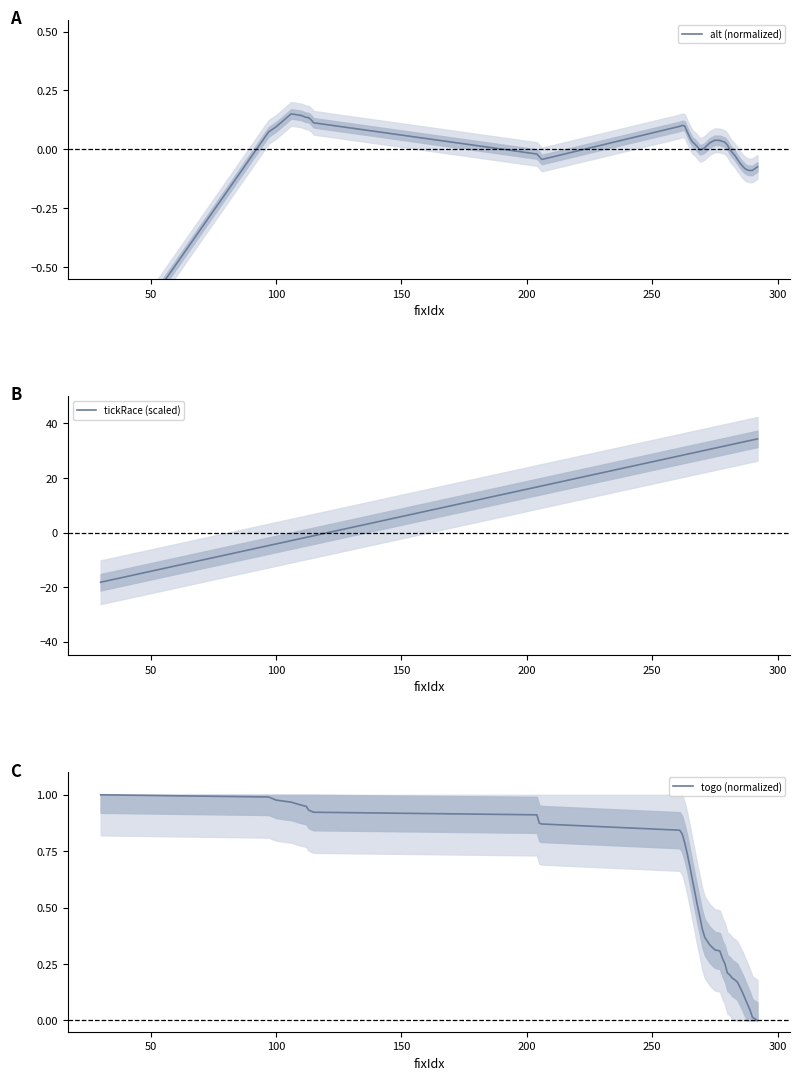

What is the lowest value of the tickRace (scaled) series?

-18.2